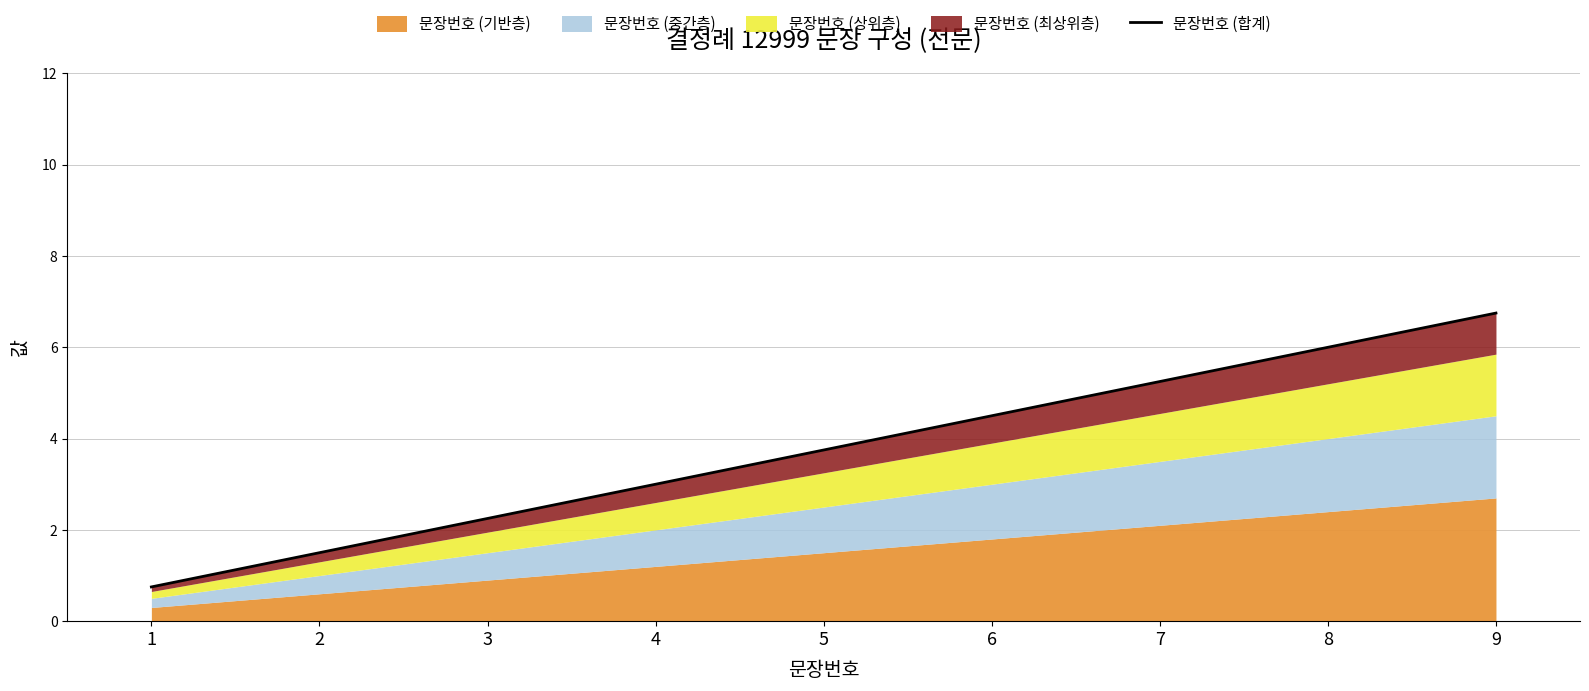

True or false: there are more than 0 points higher than both neighbors.

False